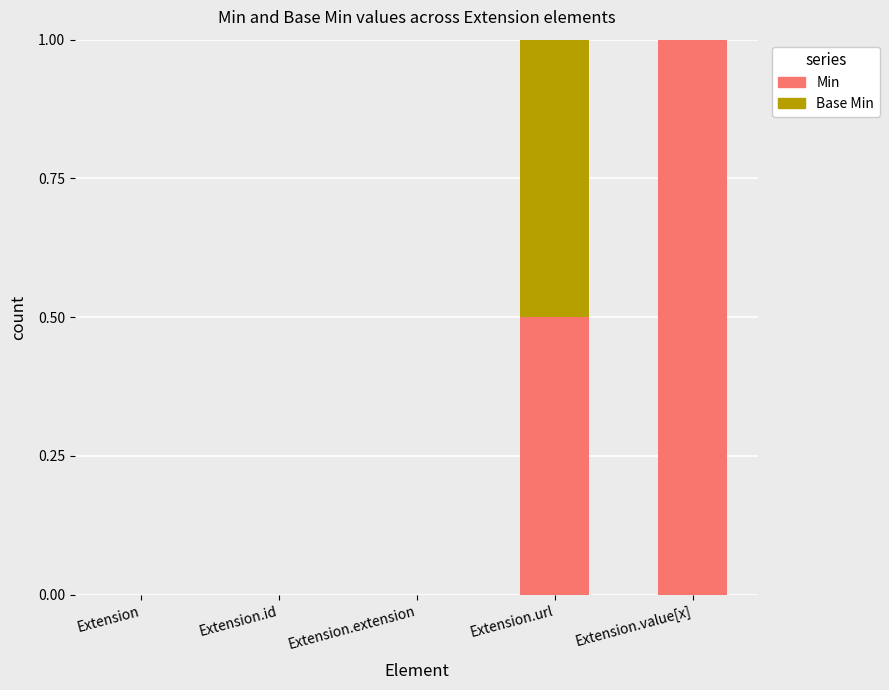

True or false: Min has a value of 1.0 at Extension.value[x].

True